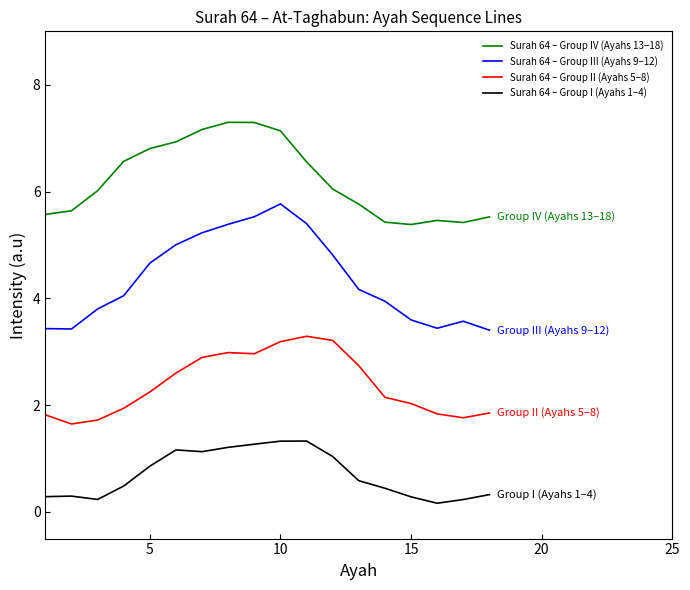

Is this an area chart (filled region under the line)?

No